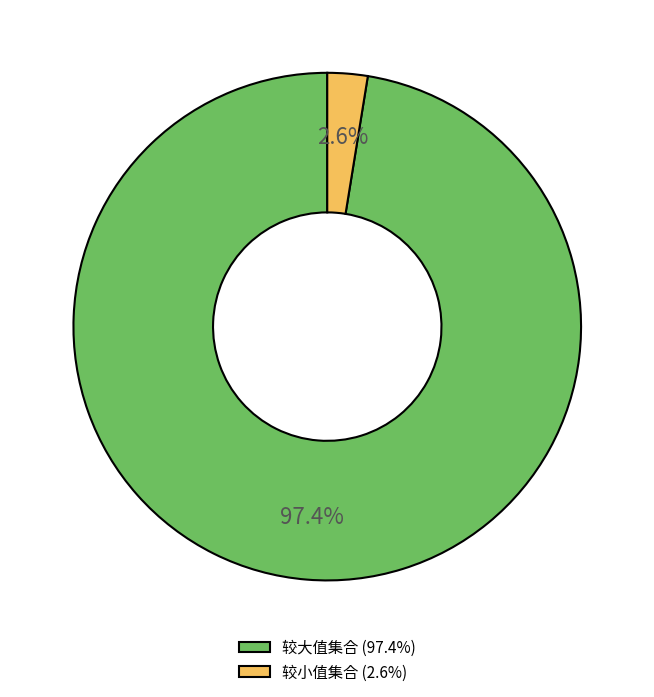

Do 较大值集合 (97.4%) and 较小值集合 (2.6%) together represent more than half of the pie?

Yes